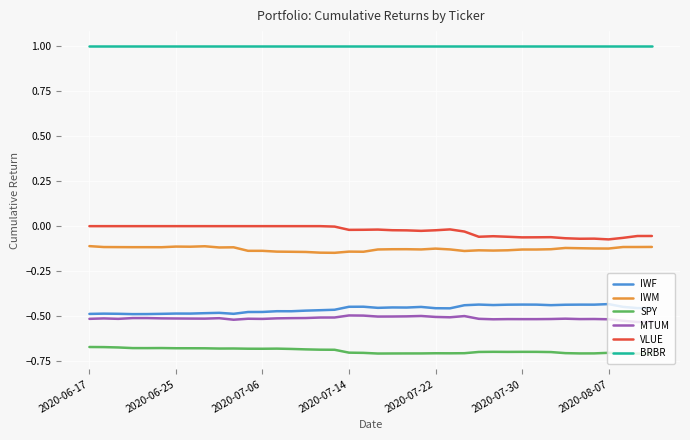

Which series has the largest total across all categories?

BRBR